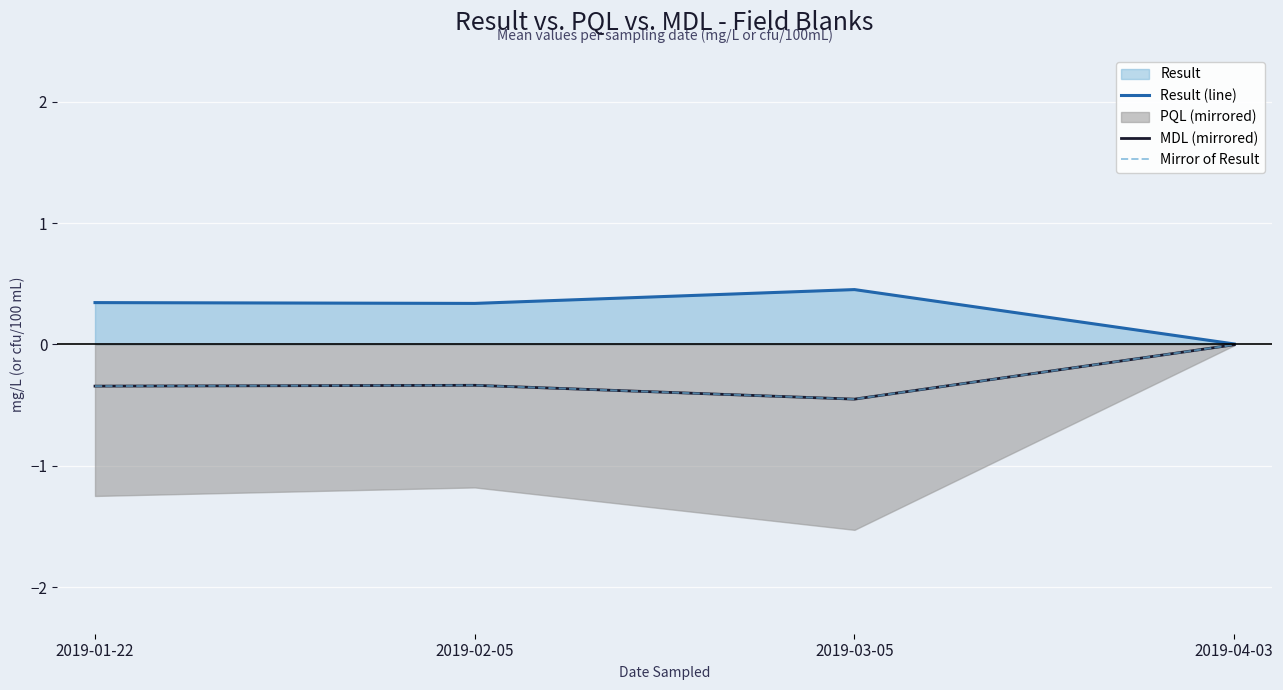

List the series in order of their peak value, lowest first.

MDL (mirrored), Mirror of Result, Result (line)